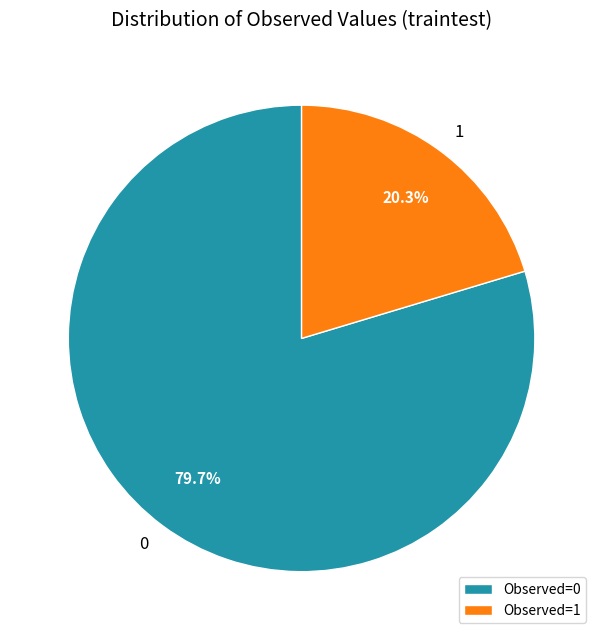

To the nearest percent, what is the average slice percentage?

50%